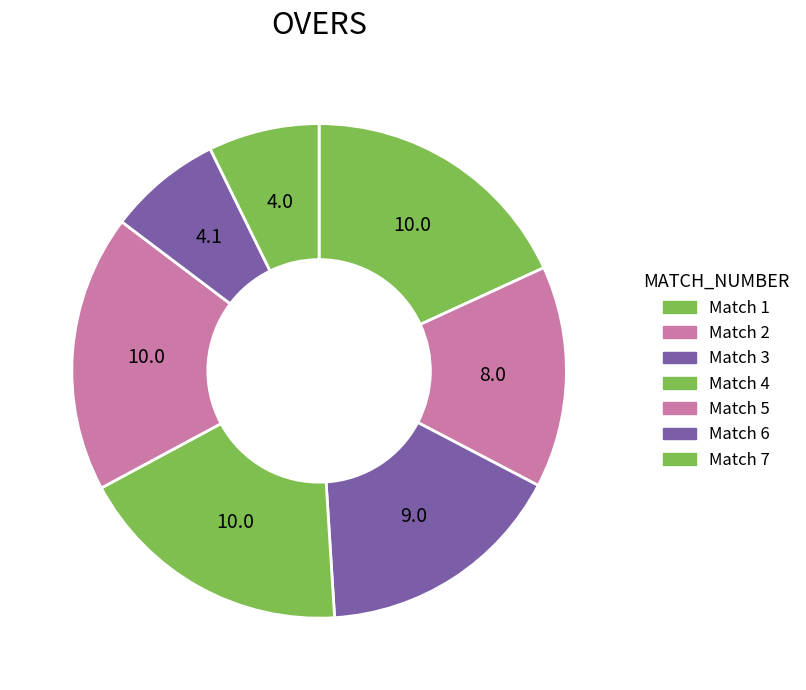

What is the smallest slice in the pie chart?

7